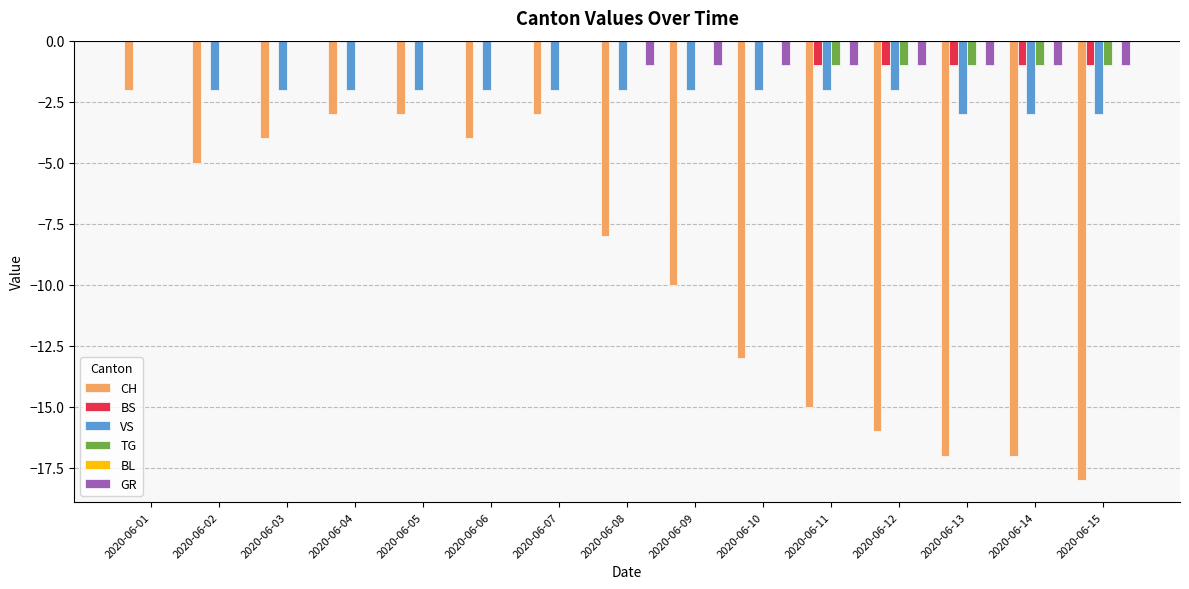

Between 2020-06-10 and 2020-06-14, which series saw the biggest shift?

CH